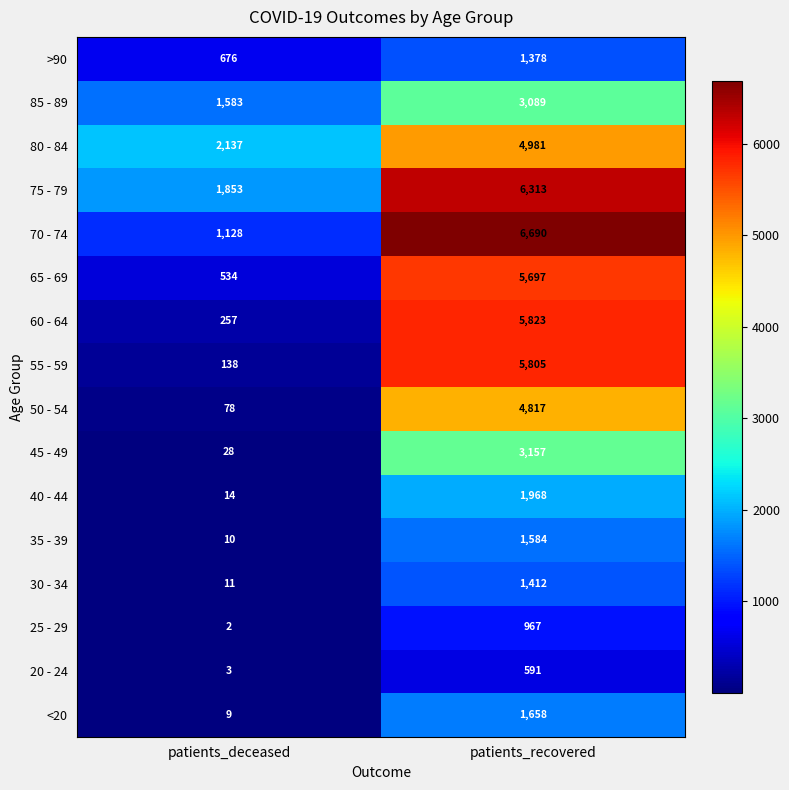

At which category is the sum across all series the highest?

patients_recovered